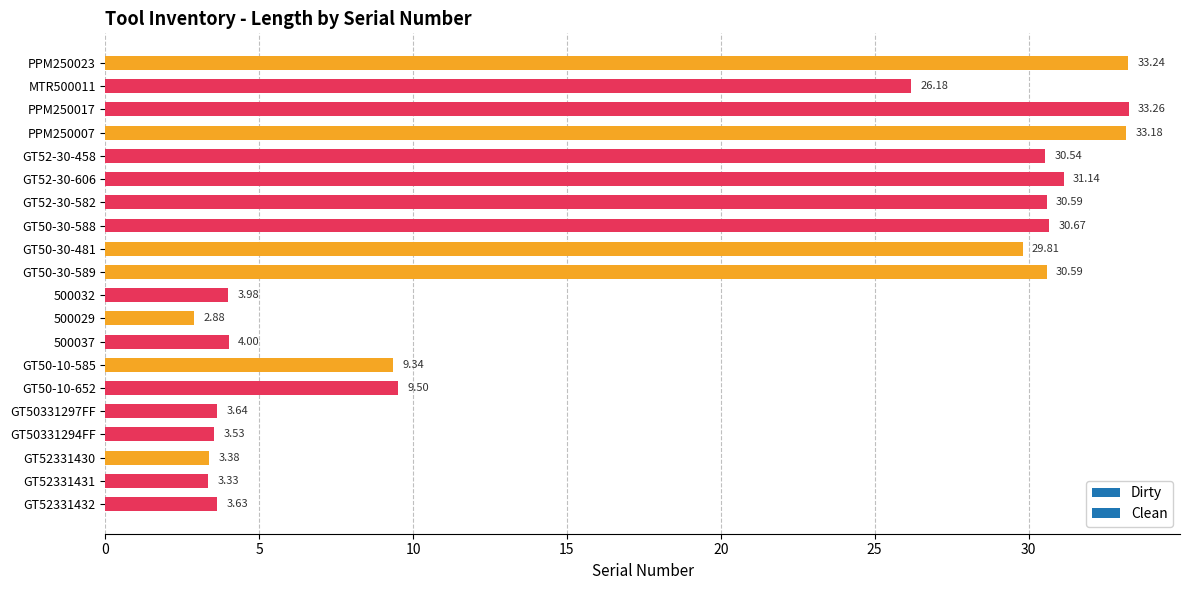

How many values are below 26?

10